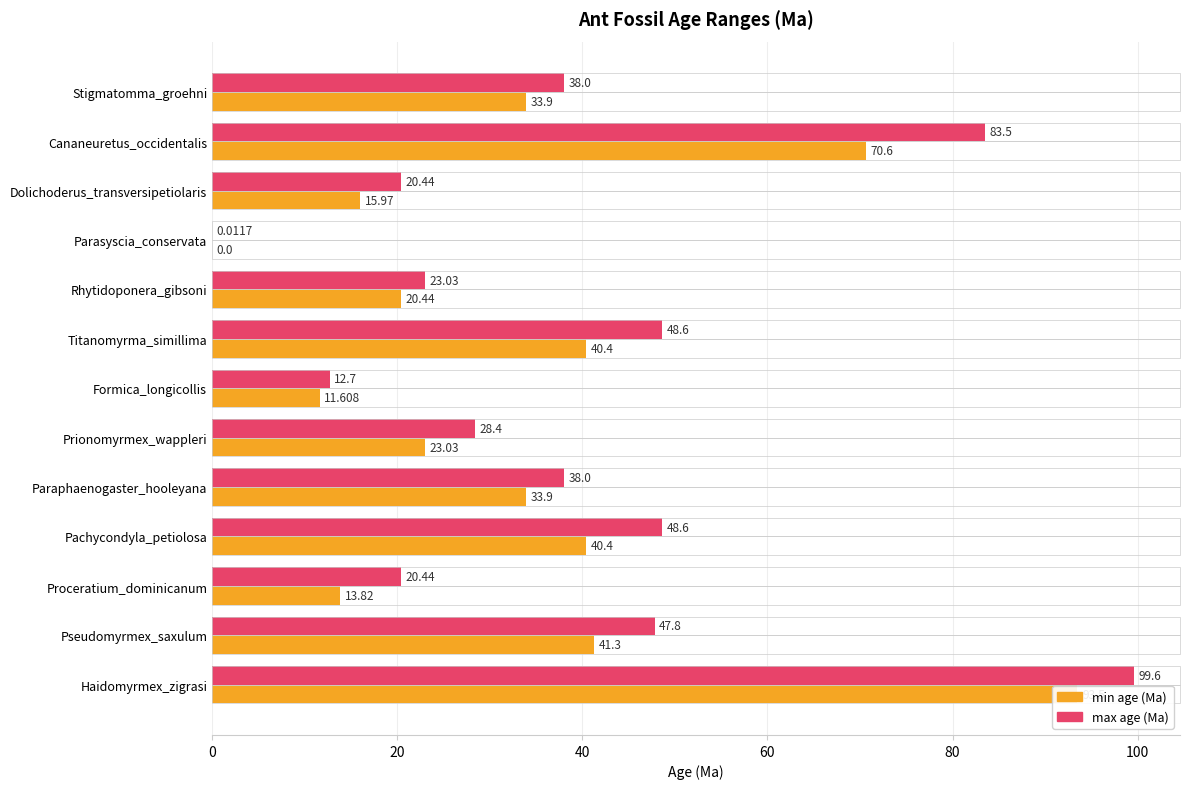

Reading left to right, extract all data points from this chart.

min: 33.9	70.6	16.0	0.0	20.4	40.4	11.6	23.0	33.9	40.4	13.8	41.3	93.5
max: 38.0	83.5	20.4	0.0	23.0	48.6	12.7	28.4	38.0	48.6	20.4	47.8	99.6